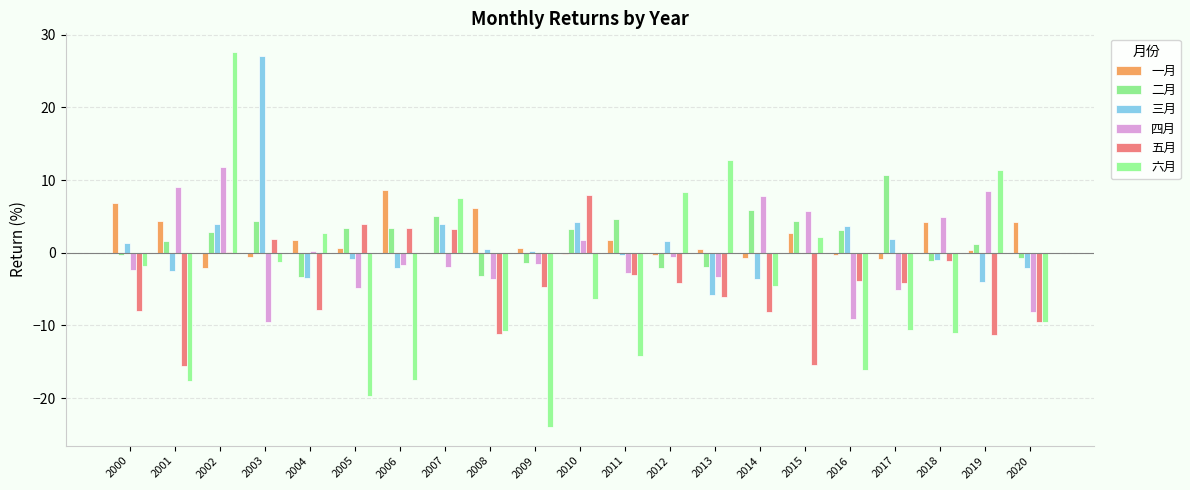

What is the approximate value of 四月 at 2016?

-9.2